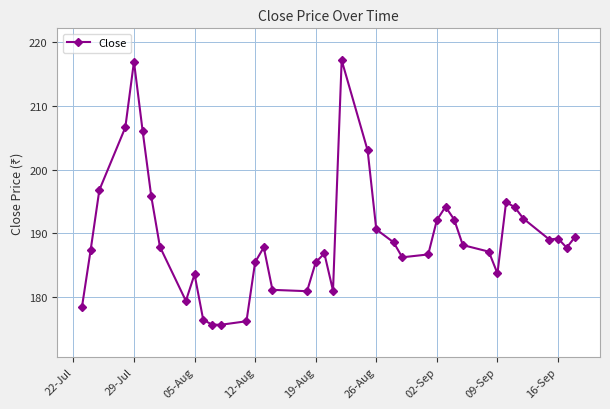

How many lines are shown in the chart?

1